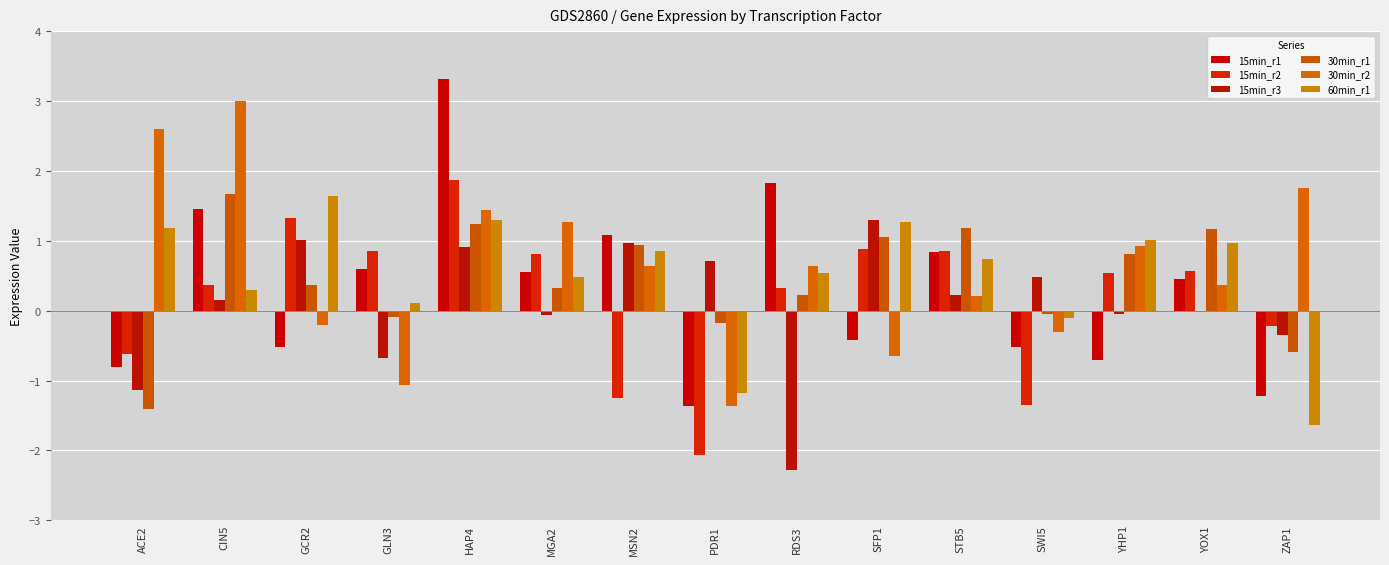

Reading left to right, what are all the values shown in this chart?

15min_r1: ACE2=-0.8	CIN5=1.5	GCR2=-0.5	GLN3=0.6	HAP4=3.3	MGA2=0.5	MSN2=1.1	PDR1=-1.4	RDS3=1.8	SFP1=-0.4	STB5=0.8	SWI5=-0.5	YHP1=-0.7	YOX1=0.5	ZAP1=-1.2
15min_r2: ACE2=-0.6	CIN5=0.4	GCR2=1.3	GLN3=0.9	HAP4=1.9	MGA2=0.8	MSN2=-1.3	PDR1=-2.1	RDS3=0.3	SFP1=0.9	STB5=0.9	SWI5=-1.3	YHP1=0.5	YOX1=0.6	ZAP1=-0.2
15min_r3: ACE2=-1.1	CIN5=0.1	GCR2=1.0	GLN3=-0.7	HAP4=0.9	MGA2=-0.1	MSN2=1.0	PDR1=0.7	RDS3=-2.3	SFP1=1.3	STB5=0.2	SWI5=0.5	YHP1=-0.0	YOX1=-0.0	ZAP1=-0.3
30min_r1: ACE2=-1.4	CIN5=1.7	GCR2=0.4	GLN3=-0.1	HAP4=1.2	MGA2=0.3	MSN2=0.9	PDR1=-0.2	RDS3=0.2	SFP1=1.1	STB5=1.2	SWI5=-0.1	YHP1=0.8	YOX1=1.2	ZAP1=-0.6
30min_r2: ACE2=2.6	CIN5=3.0	GCR2=-0.2	GLN3=-1.1	HAP4=1.4	MGA2=1.3	MSN2=0.6	PDR1=-1.4	RDS3=0.6	SFP1=-0.6	STB5=0.2	SWI5=-0.3	YHP1=0.9	YOX1=0.4	ZAP1=1.8
60min_r1: ACE2=1.2	CIN5=0.3	GCR2=1.6	GLN3=0.1	HAP4=1.3	MGA2=0.5	MSN2=0.9	PDR1=-1.2	RDS3=0.5	SFP1=1.3	STB5=0.7	SWI5=-0.1	YHP1=1.0	YOX1=1.0	ZAP1=-1.6